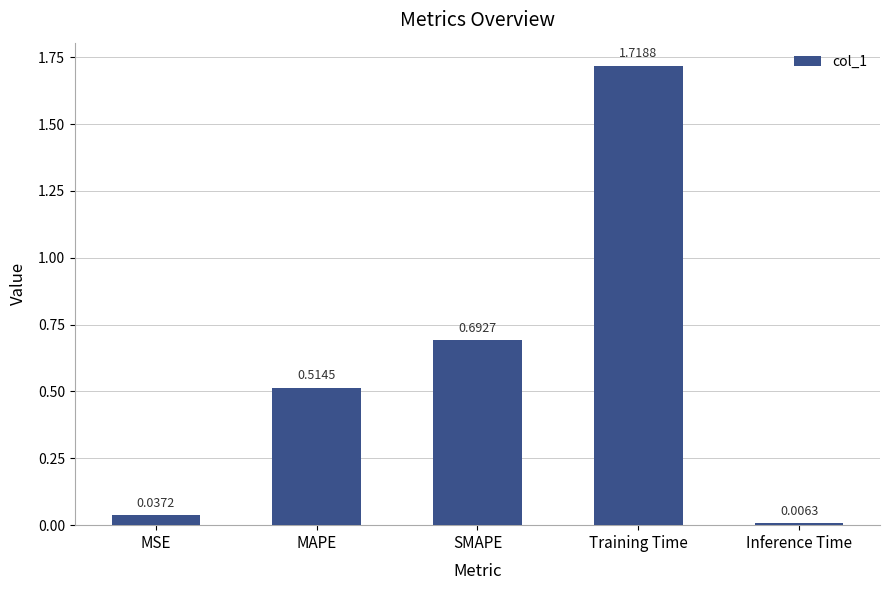

List the labels in order of value, largest first.

Training Time, SMAPE, MAPE, MSE, Inference Time